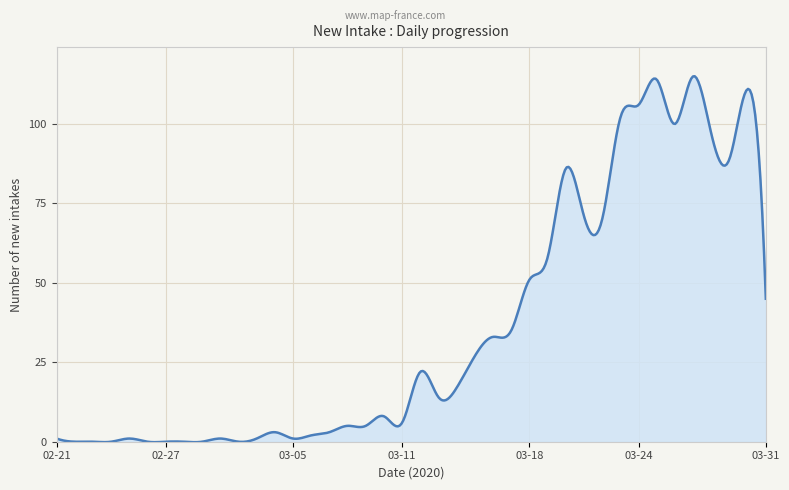

Is this an area chart (filled region under the line)?

Yes